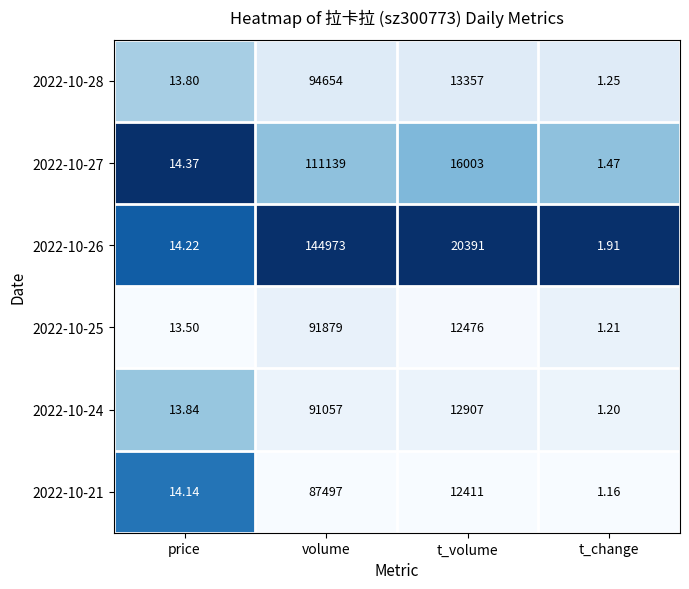

At which category is the sum across all series the highest?

volume